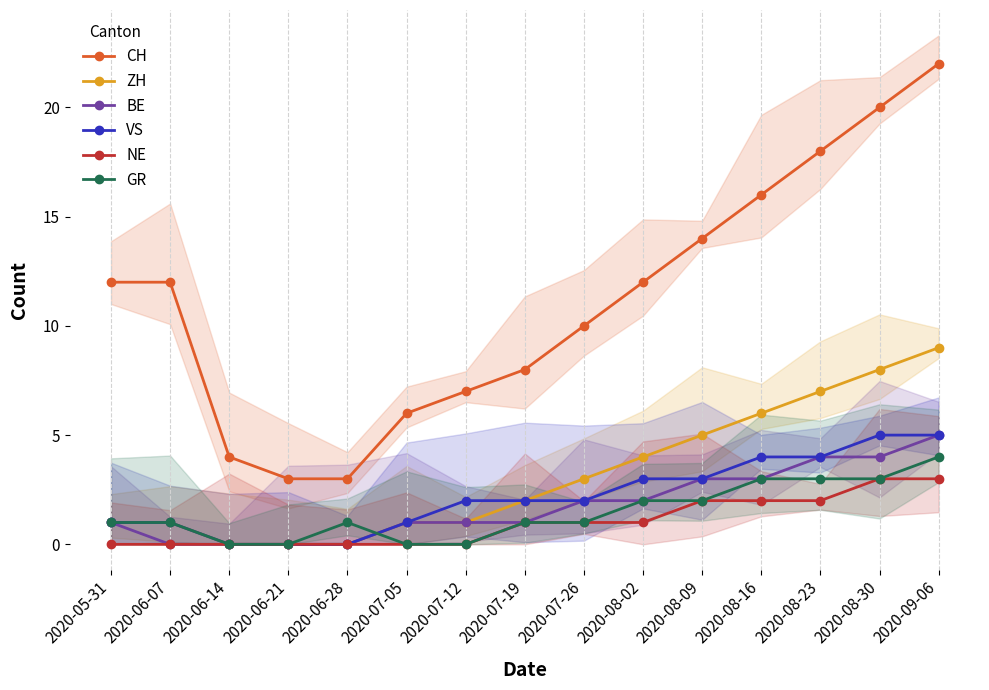

What is the average value of the GR series?

1